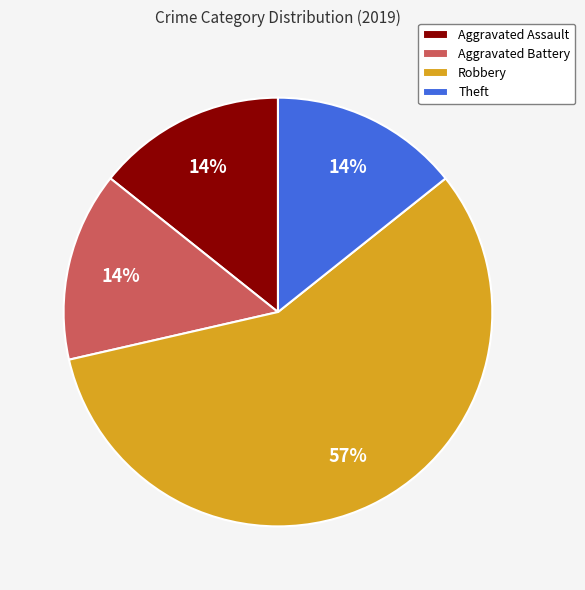

To the nearest percent, what portion does Theft represent?

14%